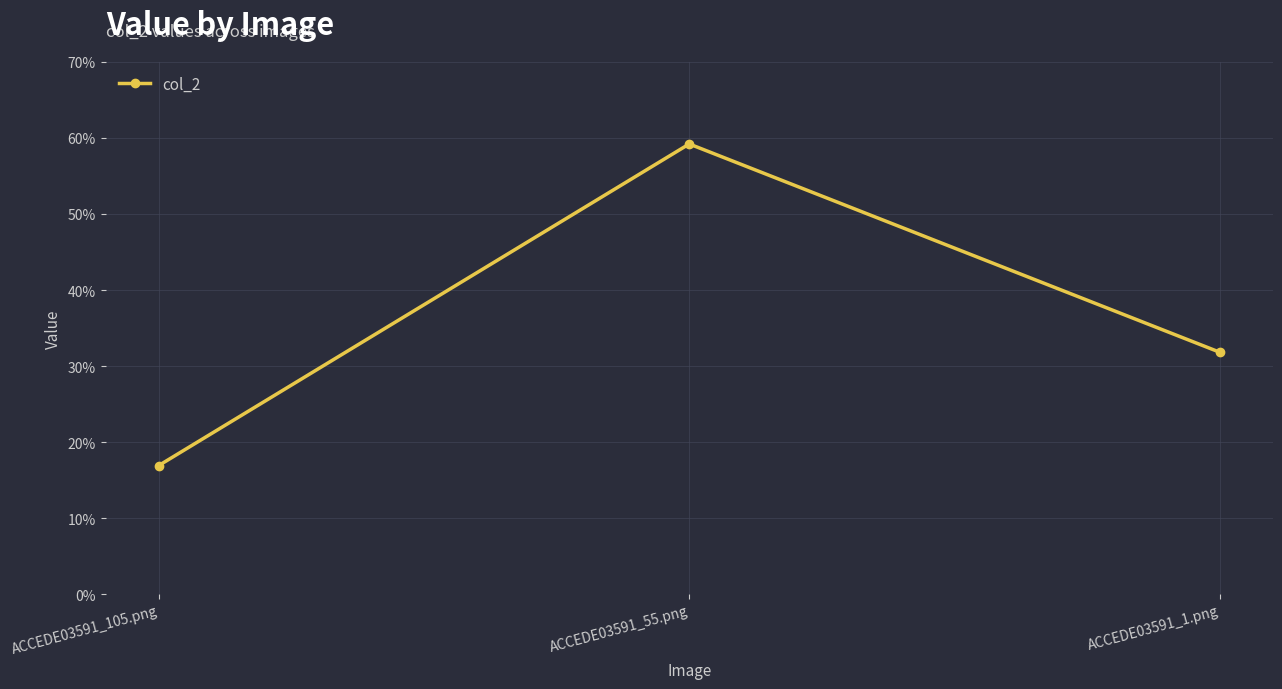

At which label is the value closest to 0?

ACCEDE03591_105.png